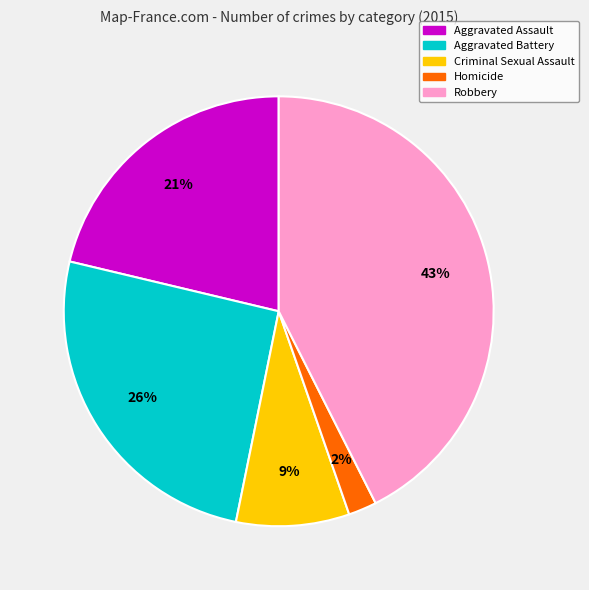

What is the smallest slice in the pie chart?

Homicide